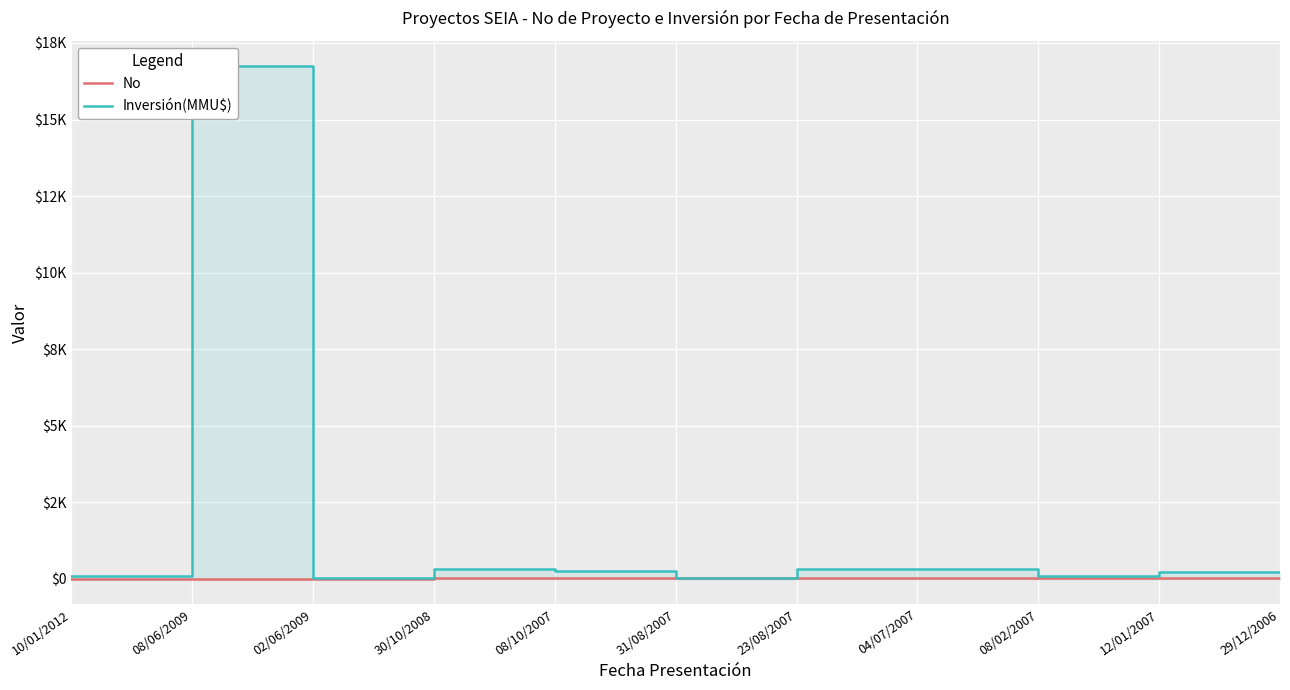

Reading right to left, what are all the values shown in this chart?

No: 29/12/2006=11	12/01/2007=10	08/02/2007=9	04/07/2007=8	23/08/2007=7	31/08/2007=6	08/10/2007=5	30/10/2008=4	02/06/2009=3	08/06/2009=2	10/01/2012=1
Inversión(MMU$): 29/12/2006=200	12/01/2007=200	08/02/2007=80	04/07/2007=300	23/08/2007=300	31/08/2007=10	08/10/2007=234	30/10/2008=300	02/06/2009=22	08/06/2009=16736	10/01/2012=100